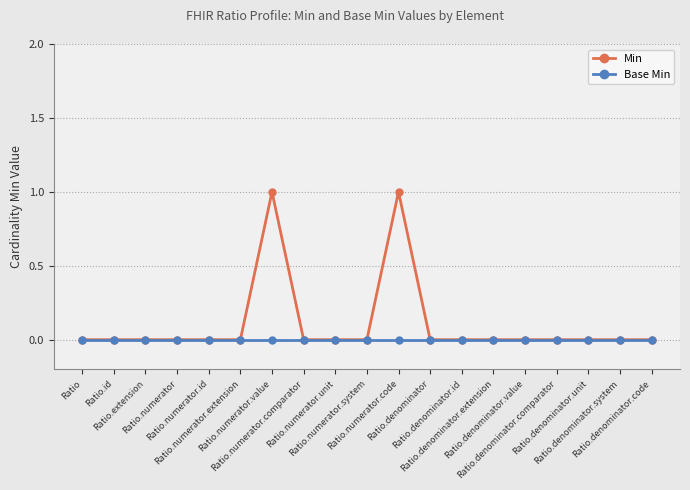

Which series has the largest total across all categories?

Min